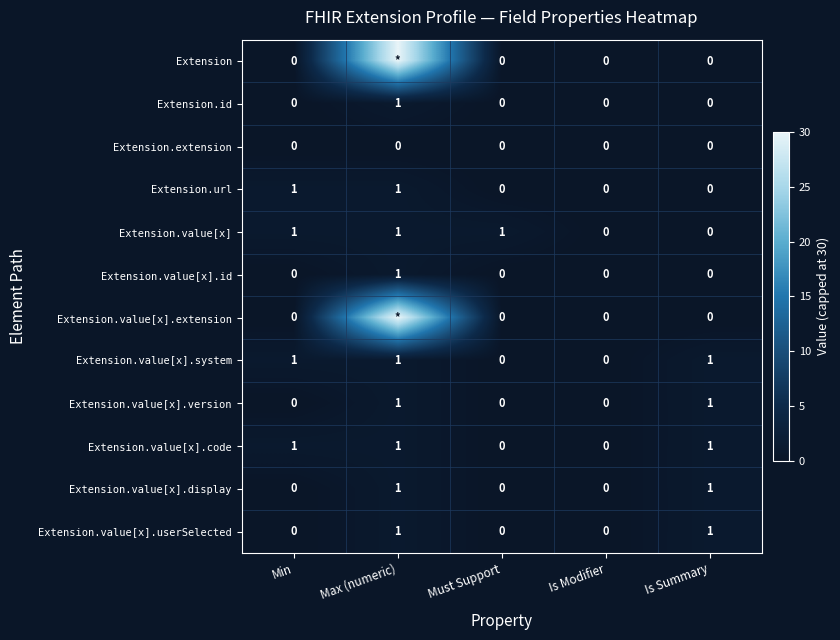

Which has a higher value, Is Modifier or Is Summary?

Is Modifier